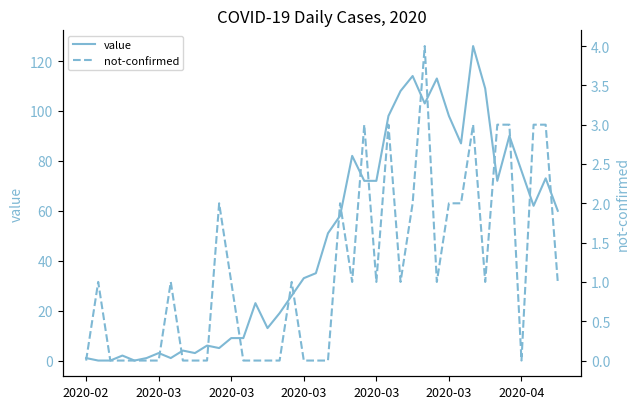

True or false: value and not-confirmed intersect in this chart.

True